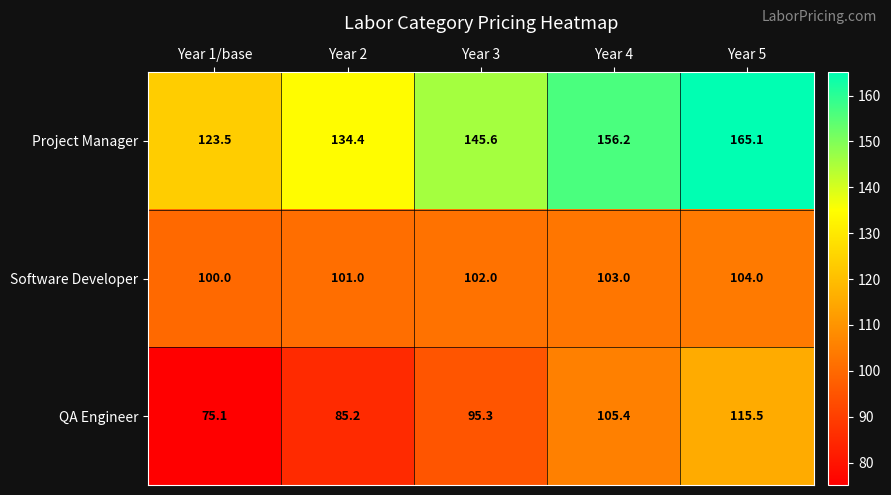

What is the maximum value shown in the chart?

165.1